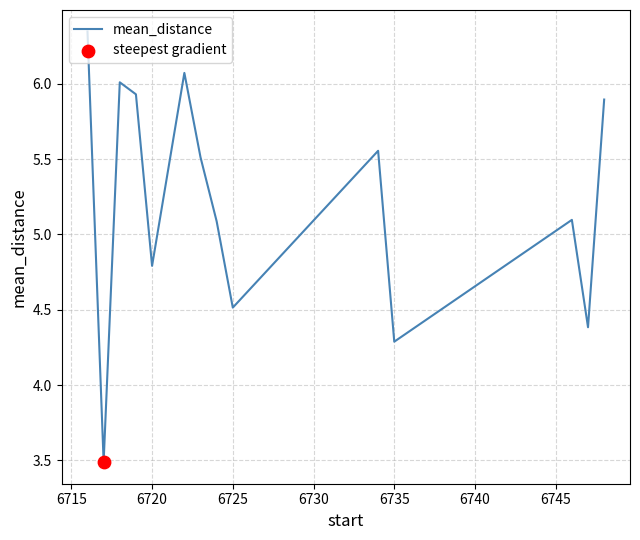

What is the difference between the maximum and minimum values?

2.9